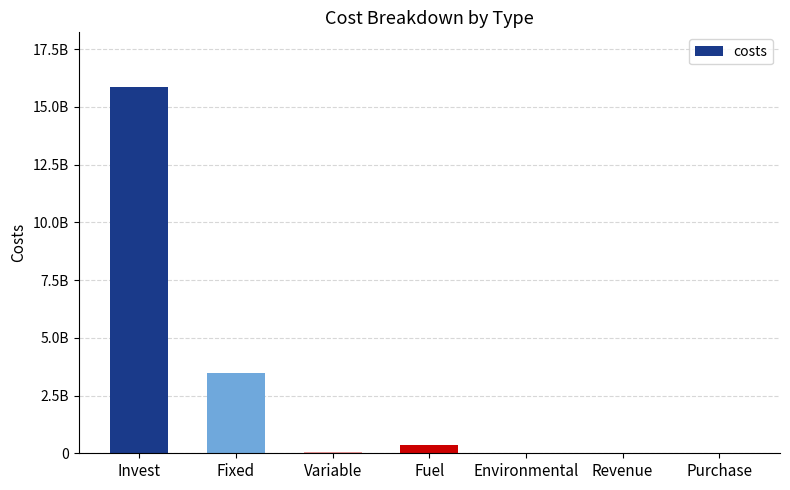

At which category does the chart reach its peak across all series?

Invest